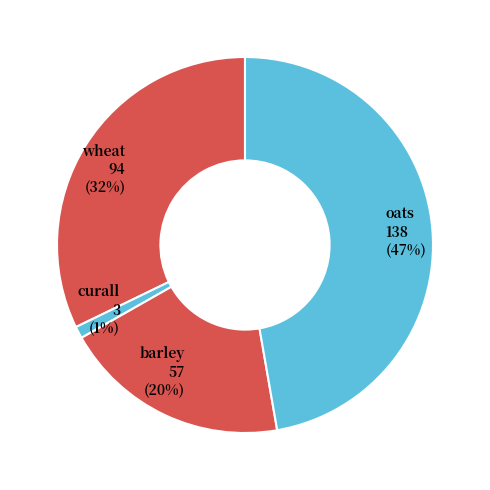

What percentage is the barley slice, to the nearest percent?

20%